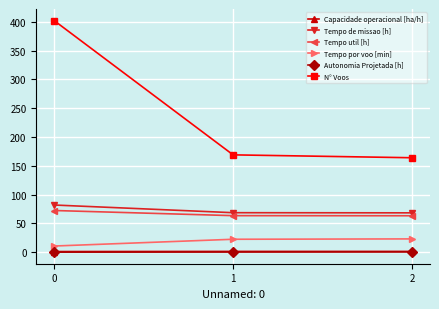

True or false: Tempo util [h] has a value of 63.4 at 2.

True